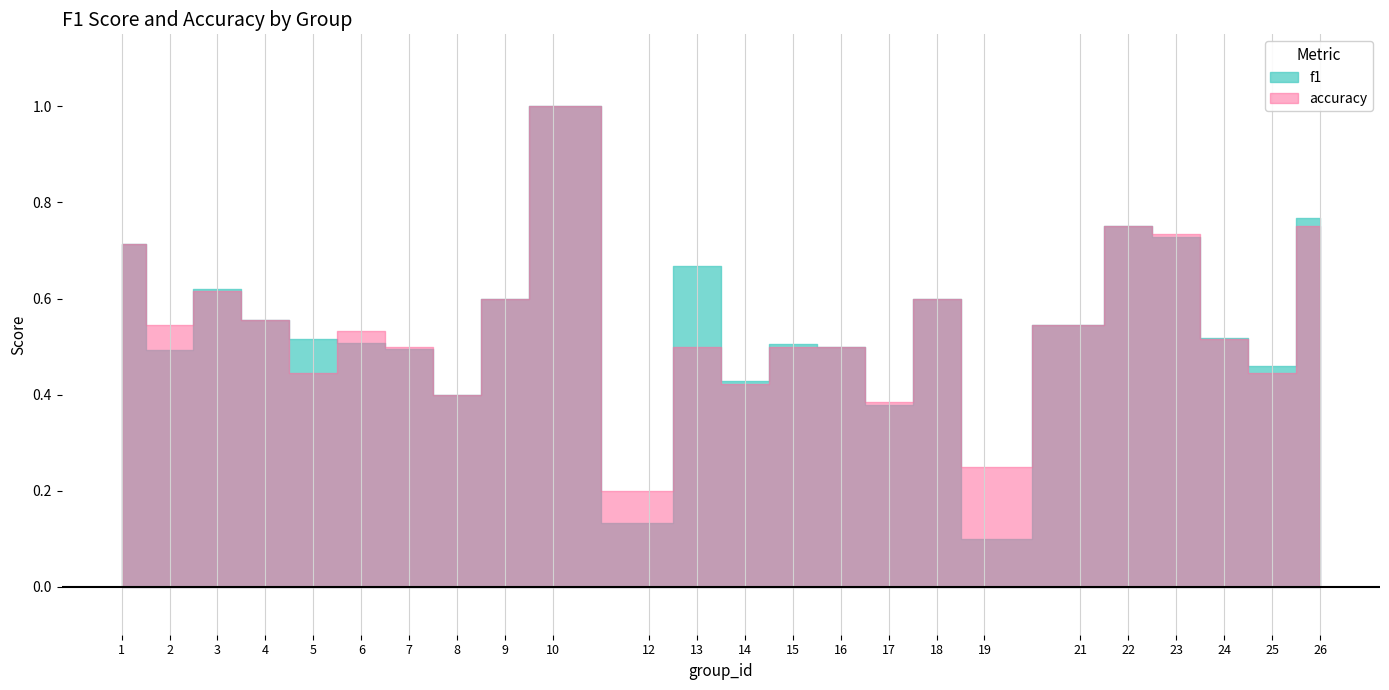

Which has a higher value, 16 or 14?

16